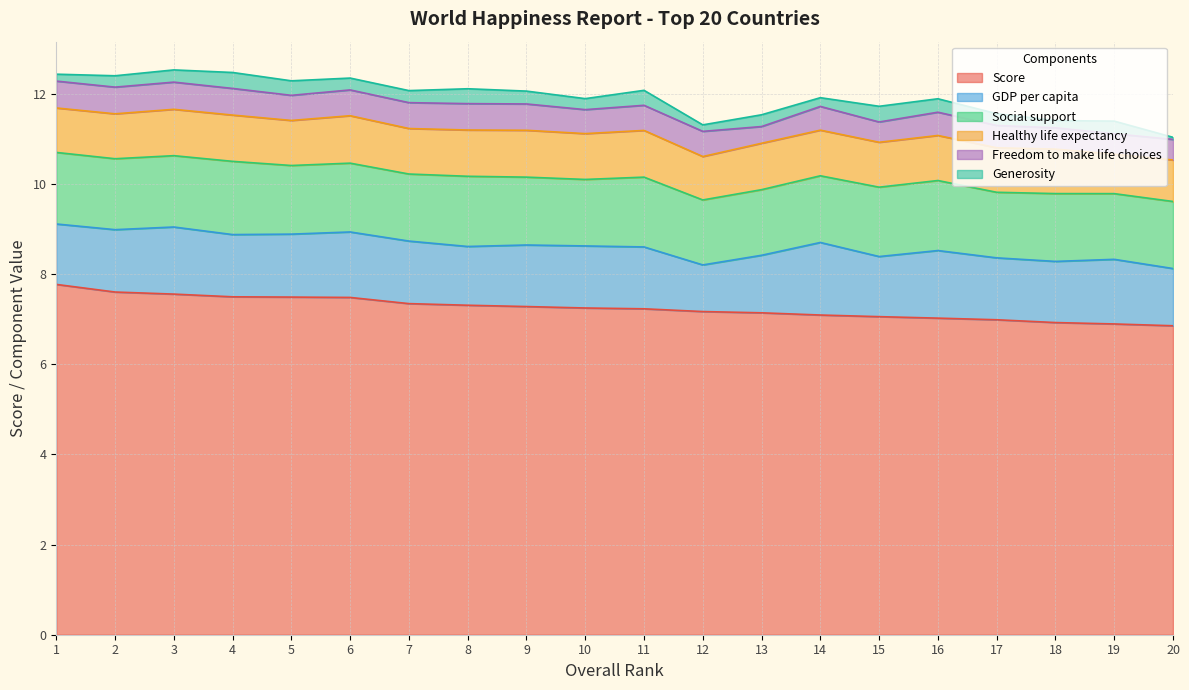

At which category does the chart reach its minimum across all series?

20